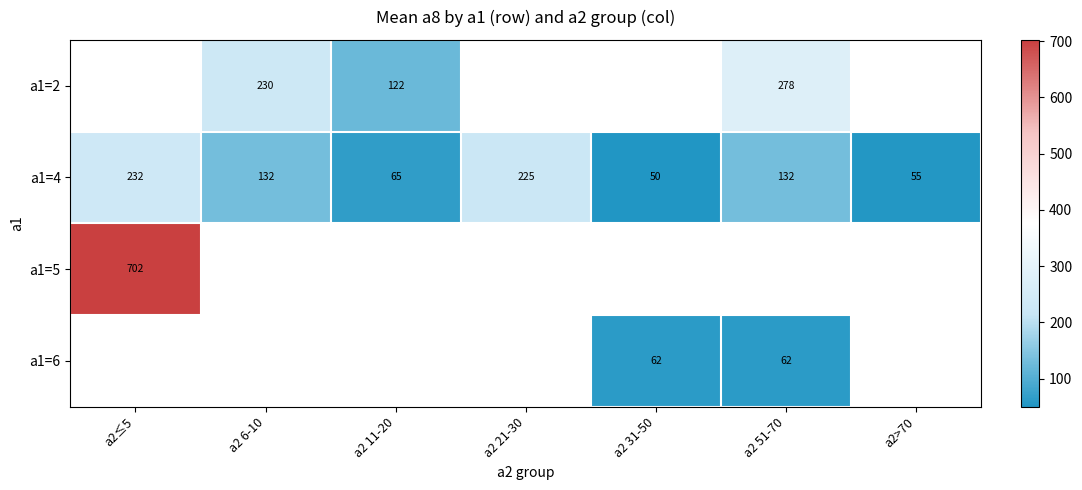

What is the approximate value of a1=4 at a2 31-50, to the nearest 5?

50